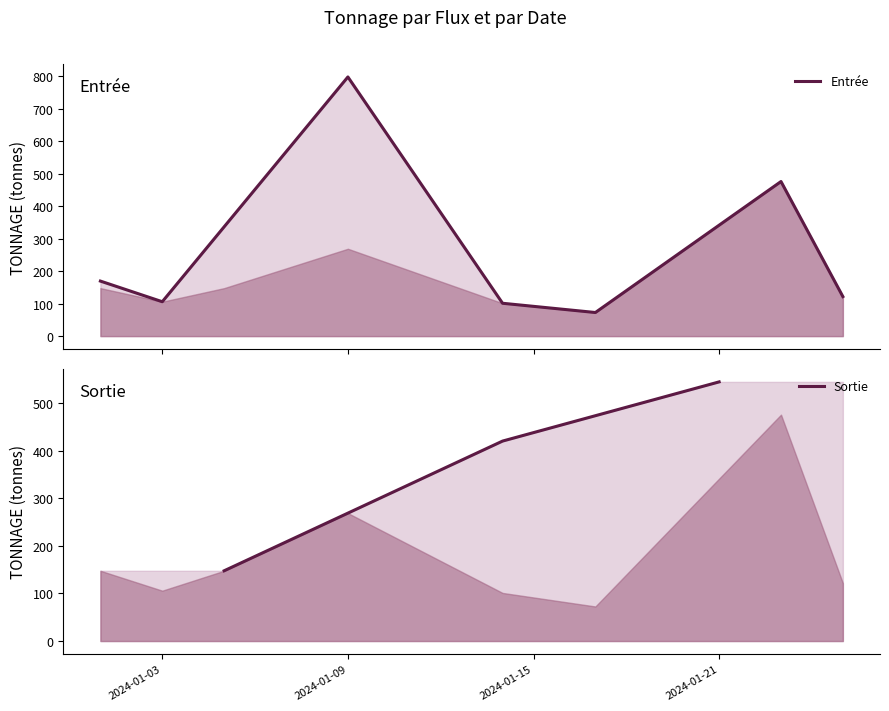

What are all the series names shown in the legend?

Entrée, Sortie